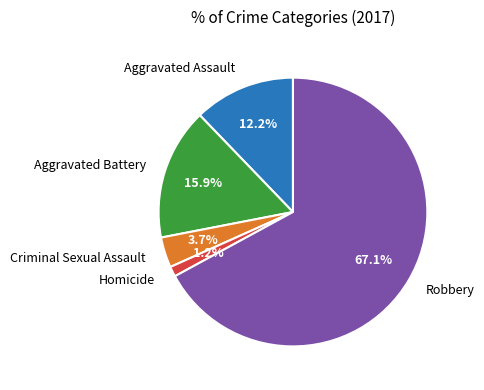

To the nearest percent, what is the difference between the largest and smallest slice percentages?

66%